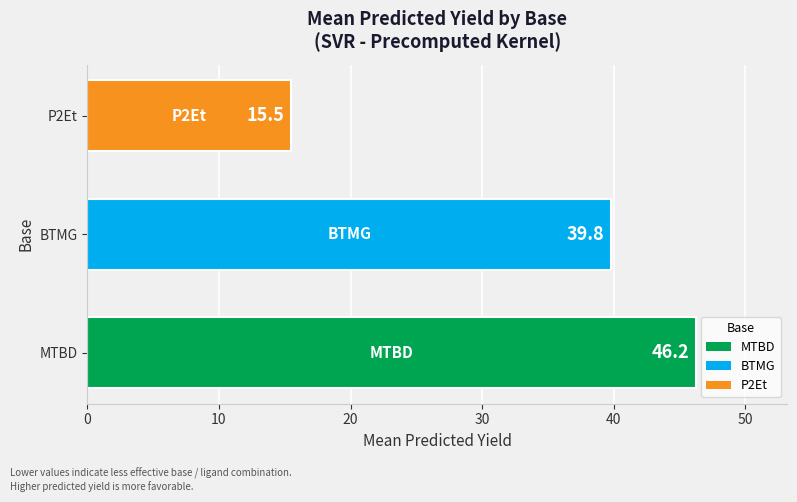

What is the average value?

33.8